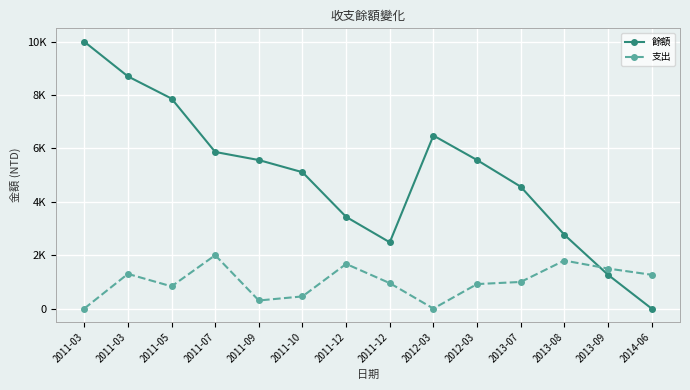

Does the chart have visible grid lines?

Yes